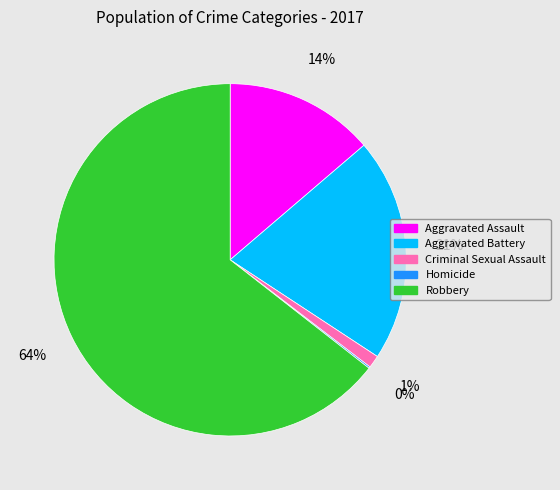

To the nearest percent, what is the average slice percentage?

20%